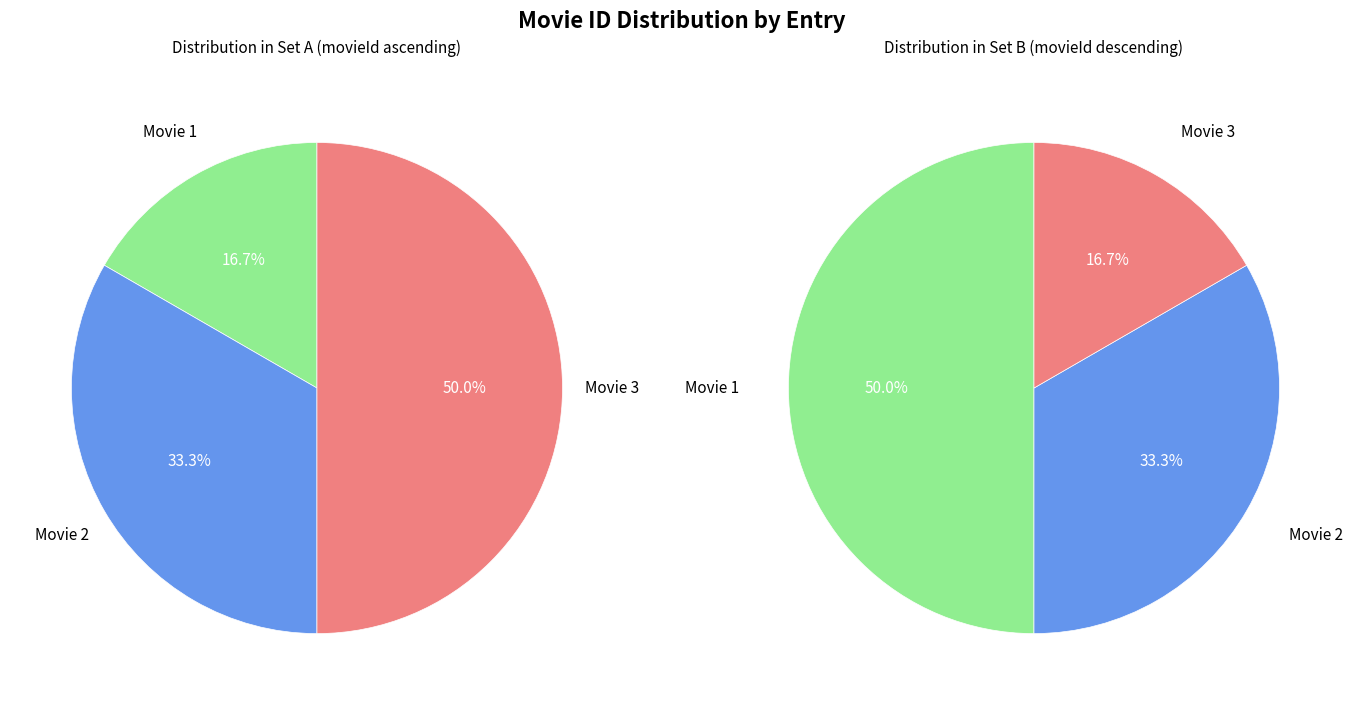

Does actor account for over 50% of the chart?

No